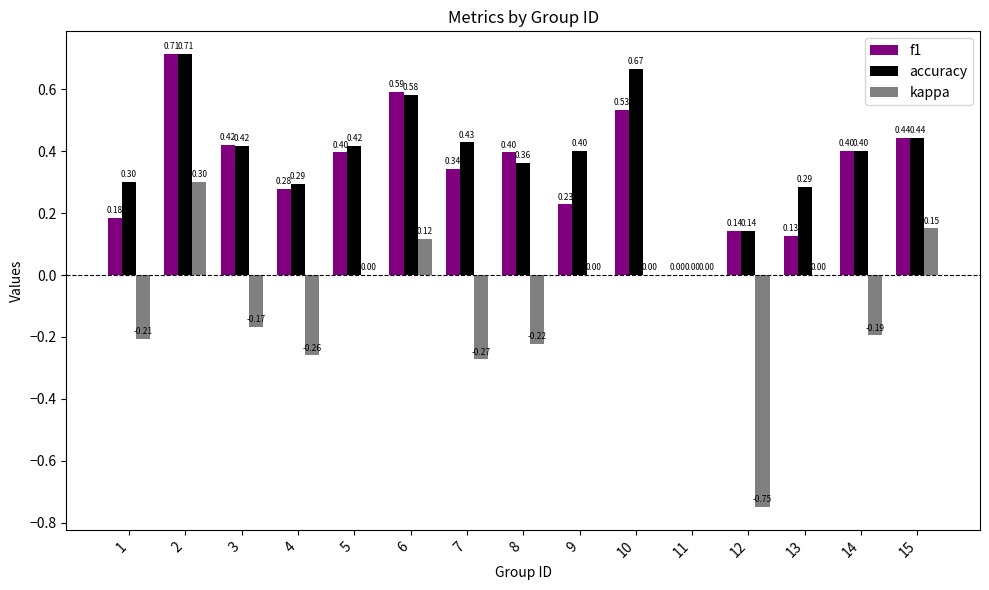

Between 8 and 13, which series saw the biggest shift?

f1